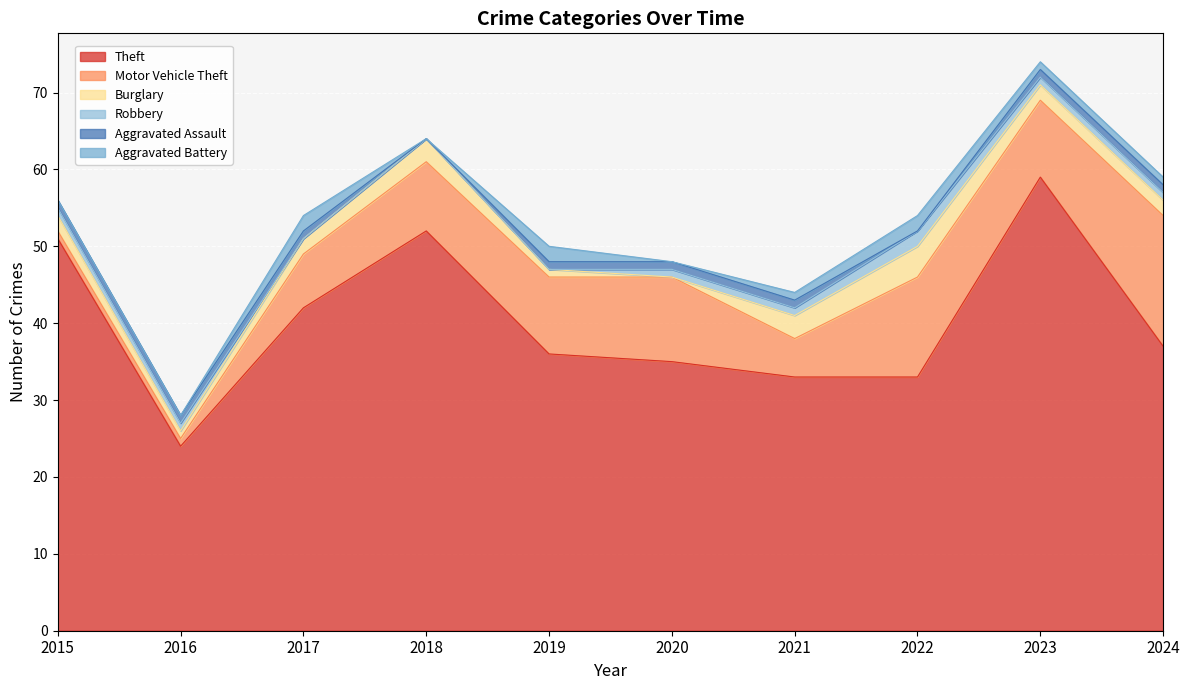

How many lines are shown in the chart?

6